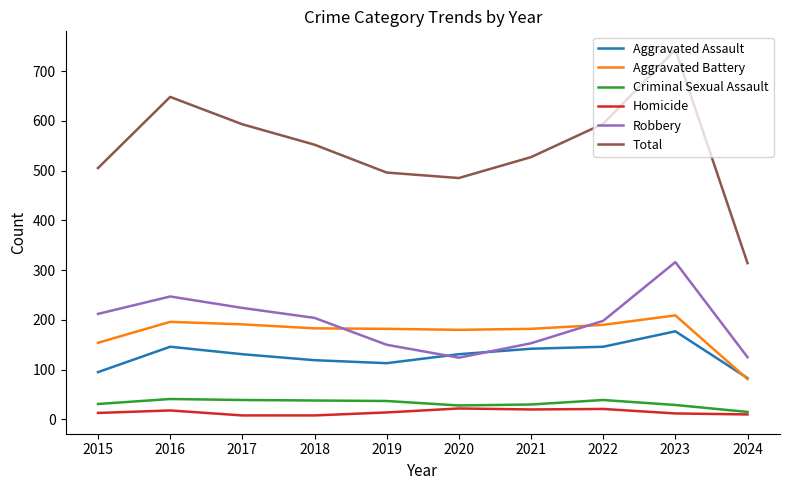

True or false: Total has more than 2 points higher than both neighbors.

False